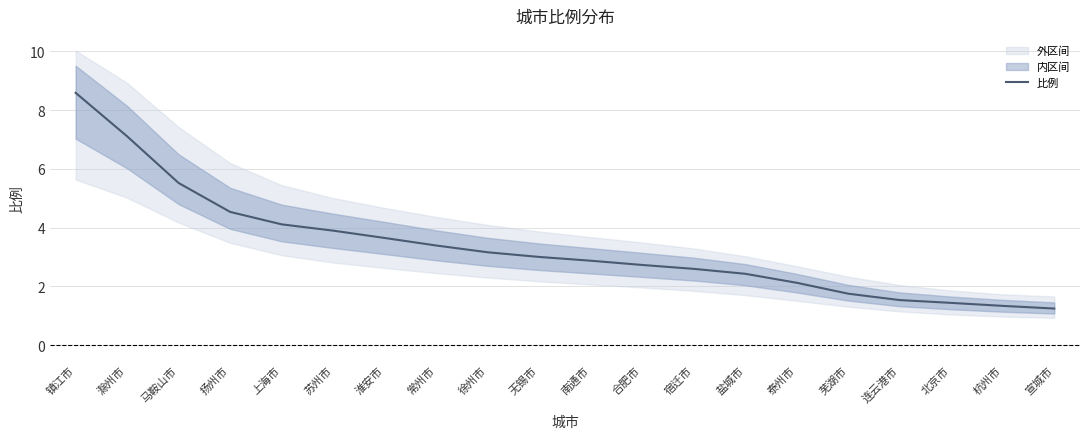

What is the change in value from 苏州市 to 连云港市?

-2.4